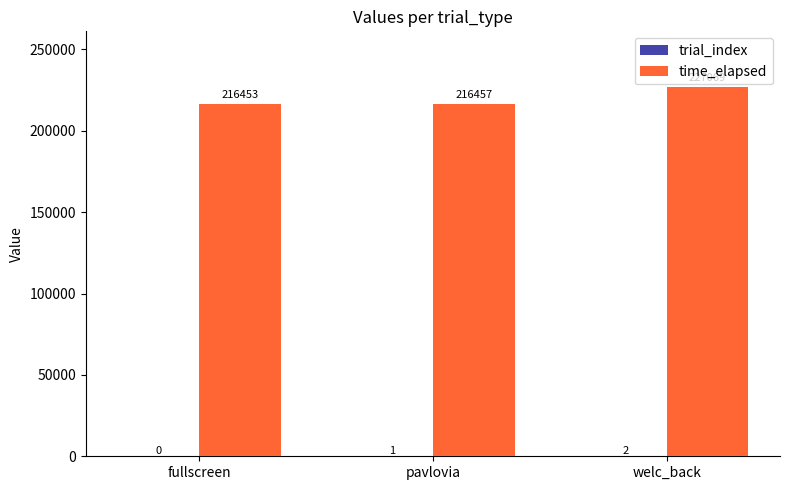

True or false: time_elapsed has a value of 328171 at pavlovia.

False